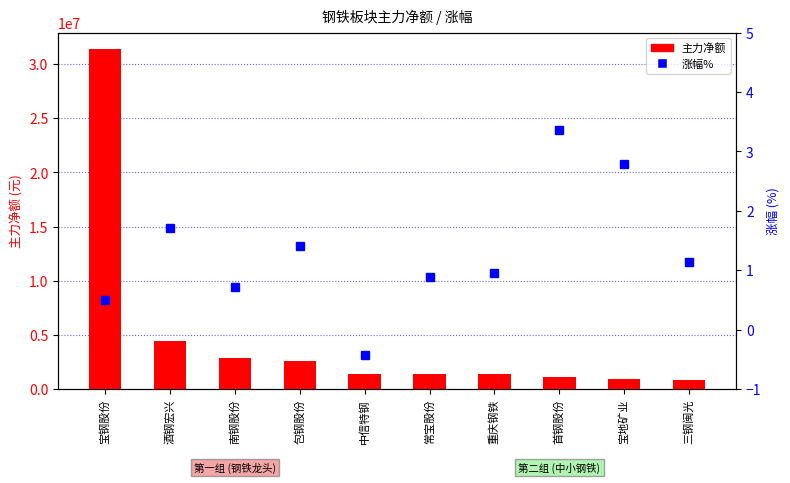

How many negative values does the 涨幅% series have?

1